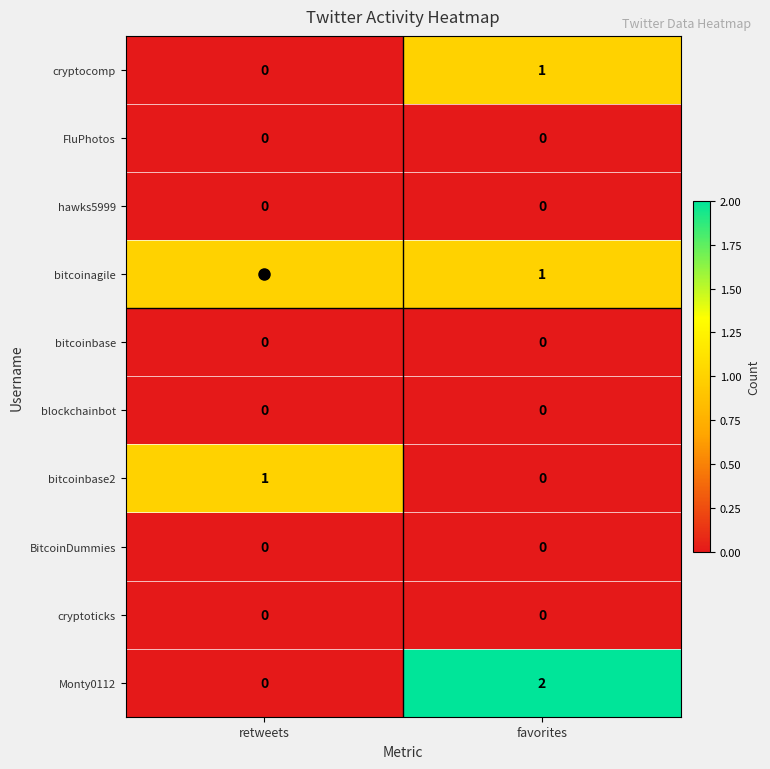

How many values in Monty0112 are above zero?

1